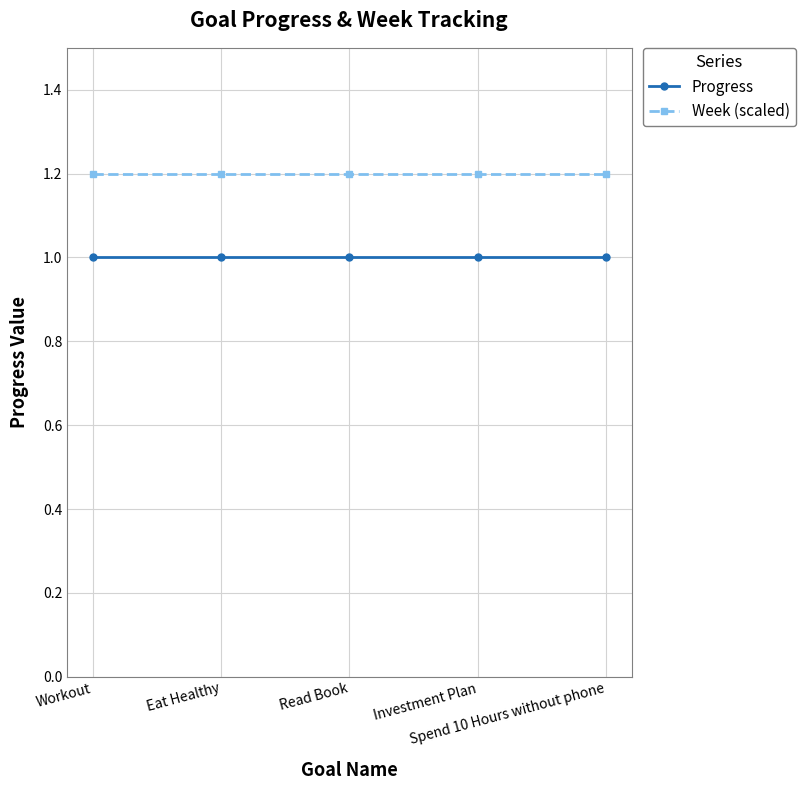

What are all the series names shown in the legend?

Progress, Week (scaled)